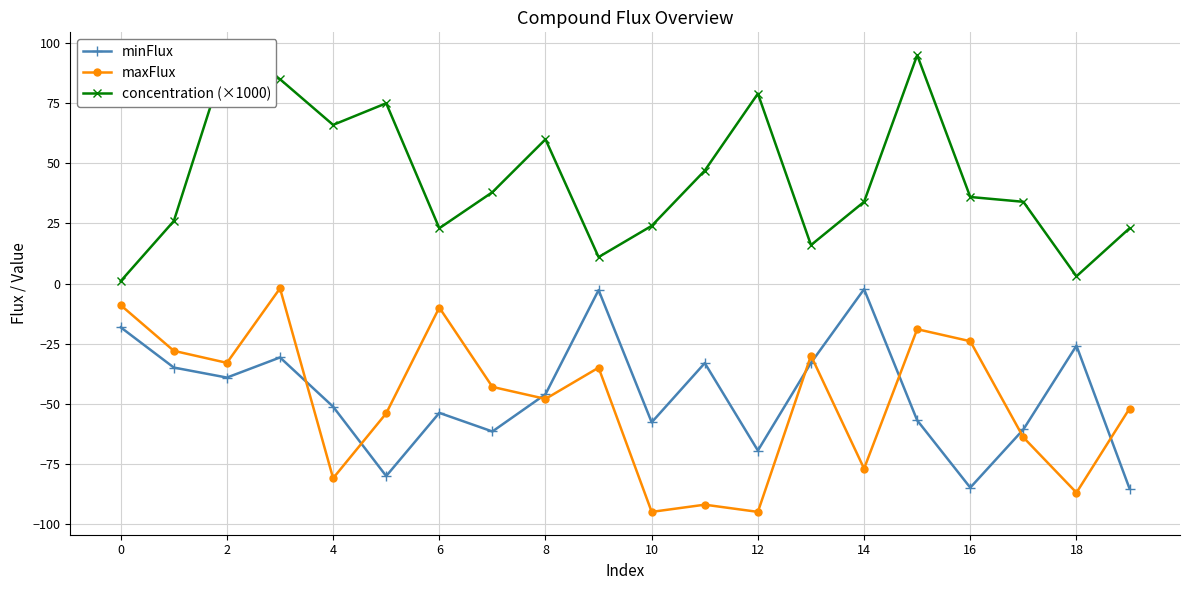

What is the minimum value for maxFlux?

-95.0